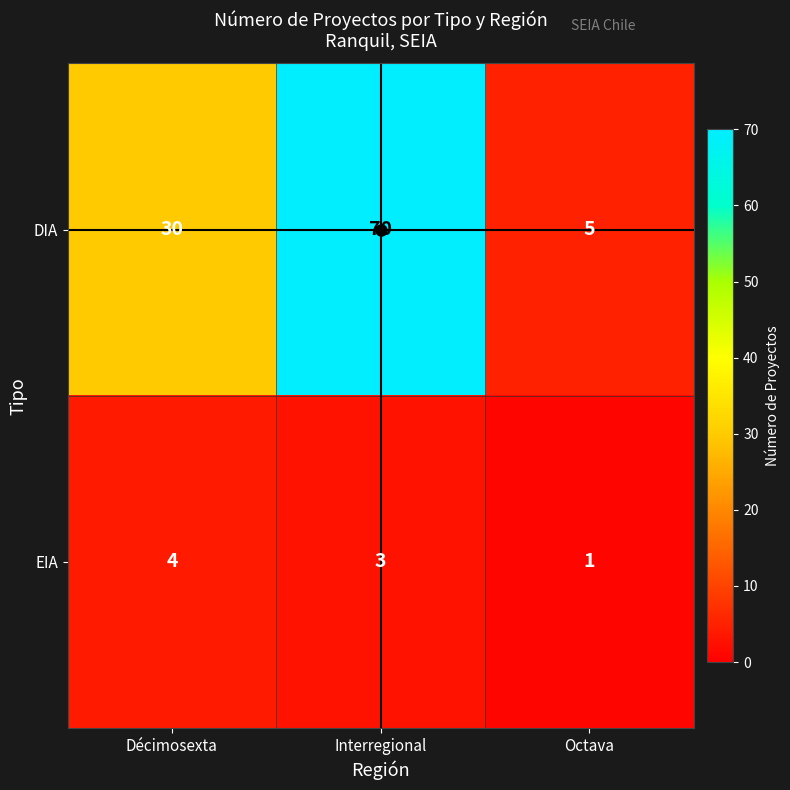

At how many categories does at least one series exceed 11?

2